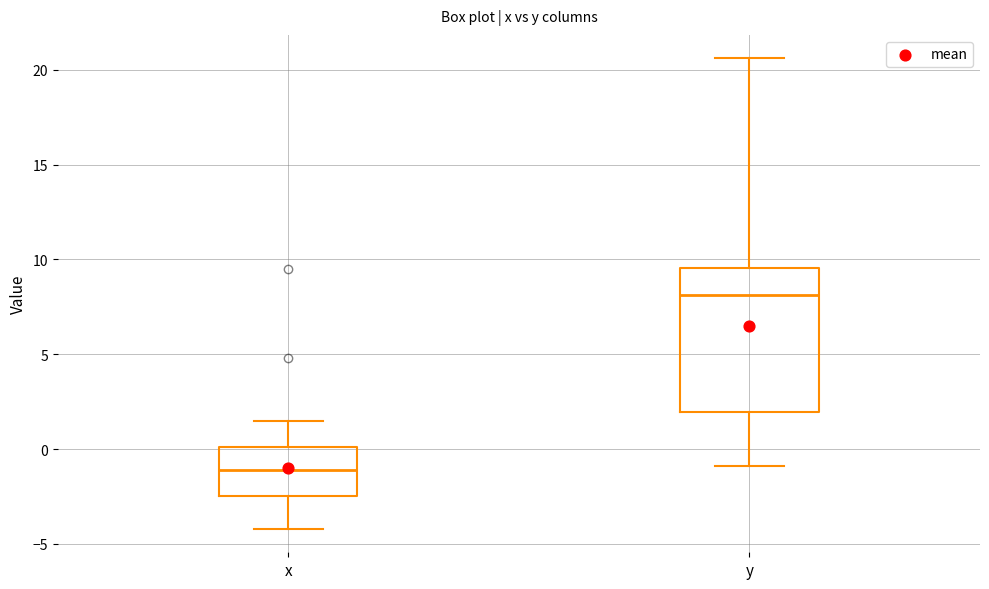

Reading left to right, transcribe this box plot: for each box, give where its median line is, the range the box spans, and where its two whiskers end, as read against the y-axis. The values are not printed on the chart, so give them approximately, as read against the axis.

x: median -1.0, box -2.5 to 0.0, whiskers -4.0 to 1.5
y: median 8.0, box 2.0 to 9.5, whiskers -1.0 to 20.5